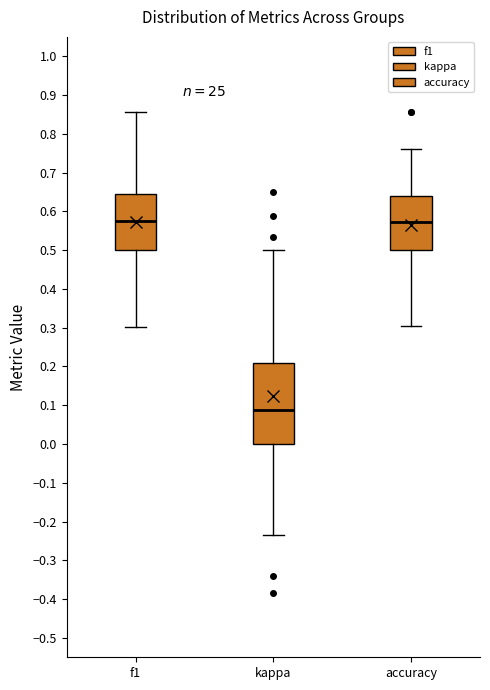

Reading left to right, transcribe this box plot: for each box, give where its median line is, the range the box spans, and where its two whiskers end, as read against the y-axis. The values are not printed on the chart, so give them approximately, as read against the axis.

f1: median 0.57, box 0.50 to 0.65, whiskers 0.30 to 0.86
kappa: median 0.09, box 0.00 to 0.21, whiskers -0.24 to 0.50
accuracy: median 0.57, box 0.50 to 0.64, whiskers 0.30 to 0.76